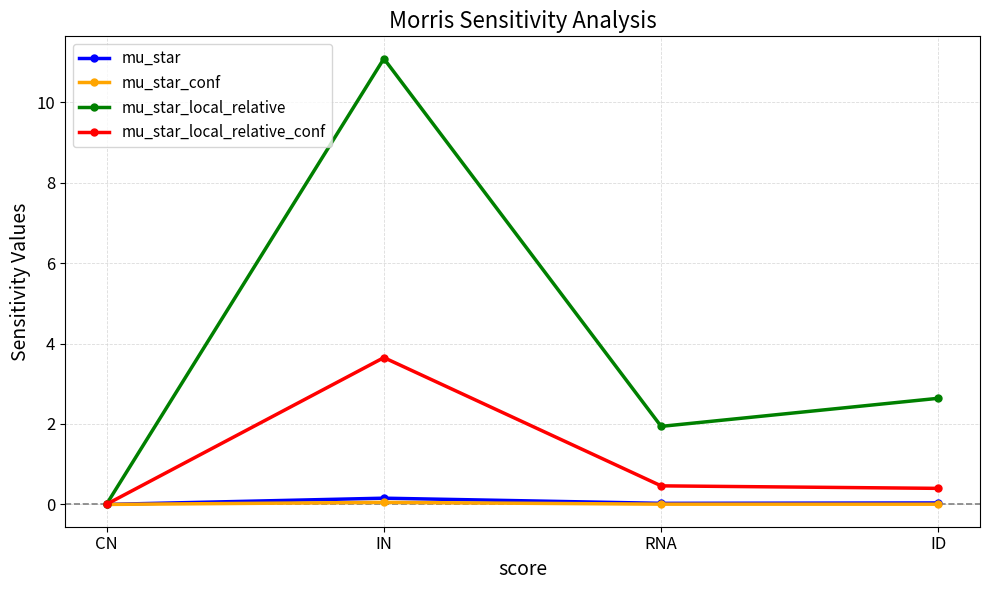

What is the label of the 1st point from the right?

ID